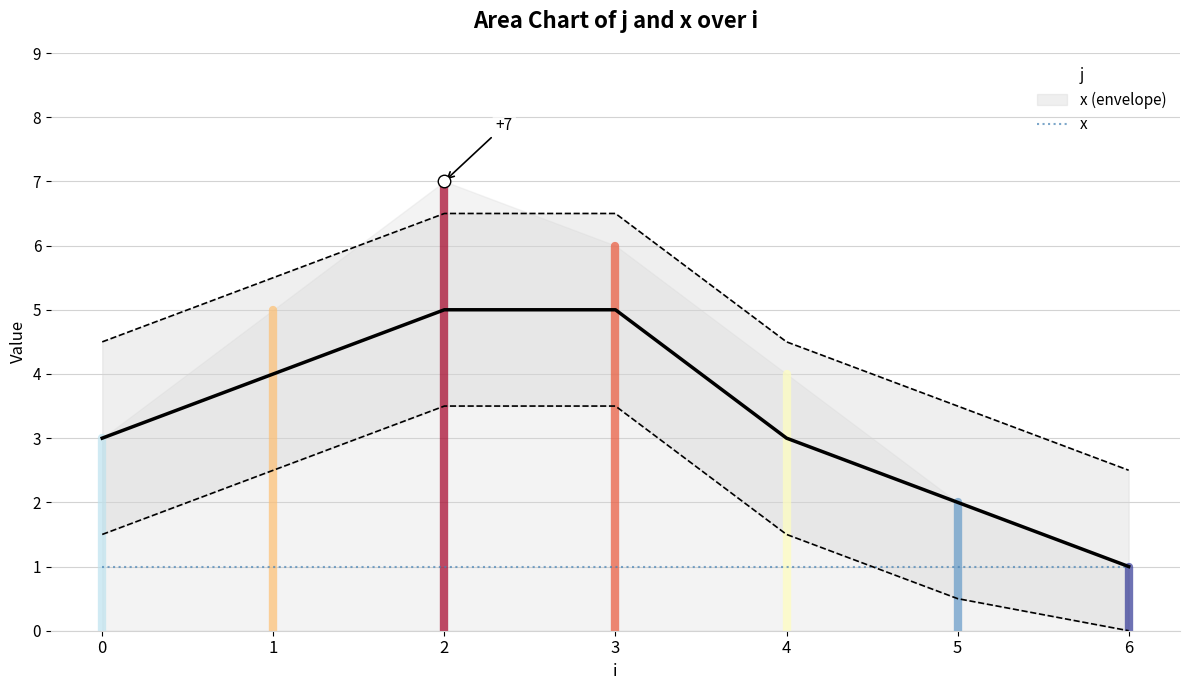

Rank the categories by value from highest to lowest.

2, 3, 1, 0, 4, 5, 6